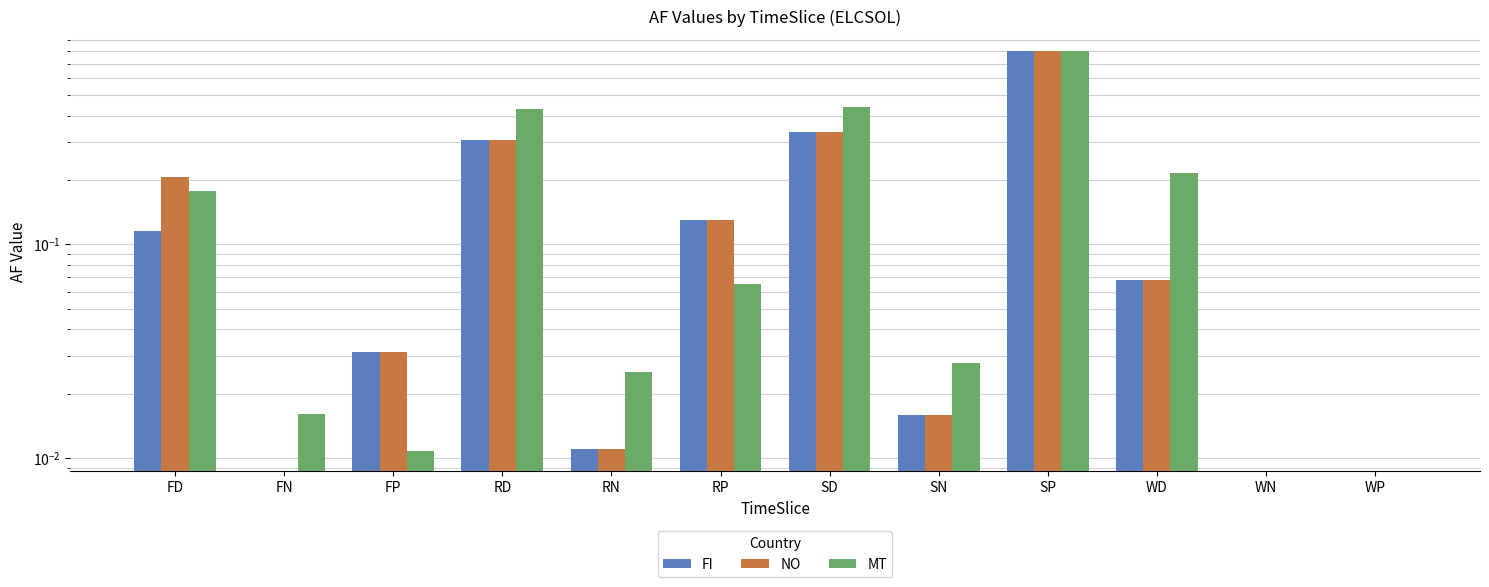

What is the maximum value shown in the chart?

0.8